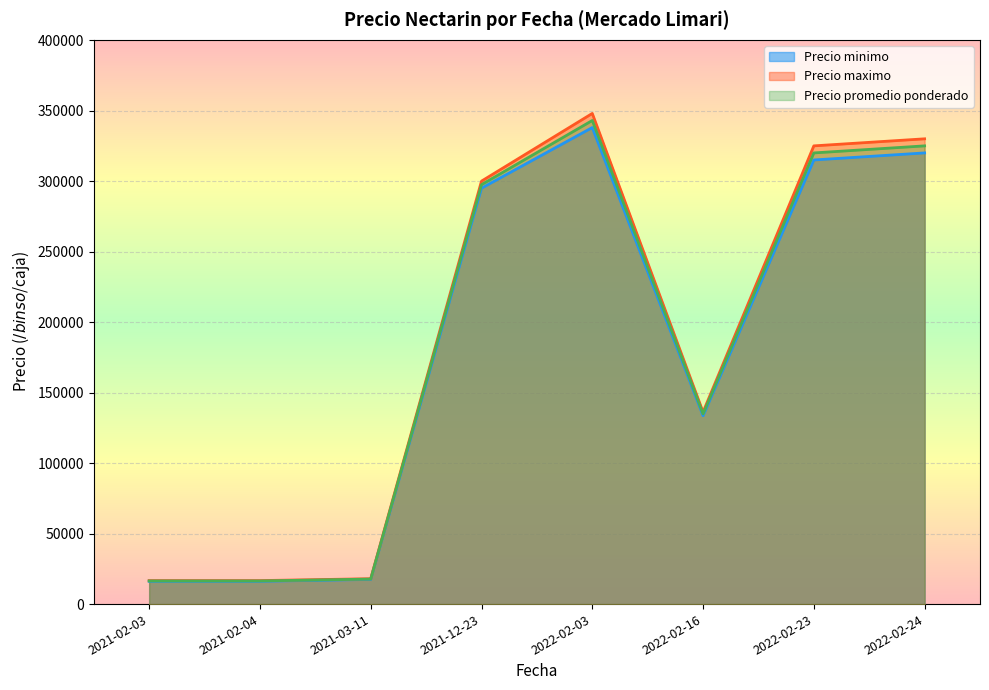

What is the total value across all series at 2021-12-23?

892500